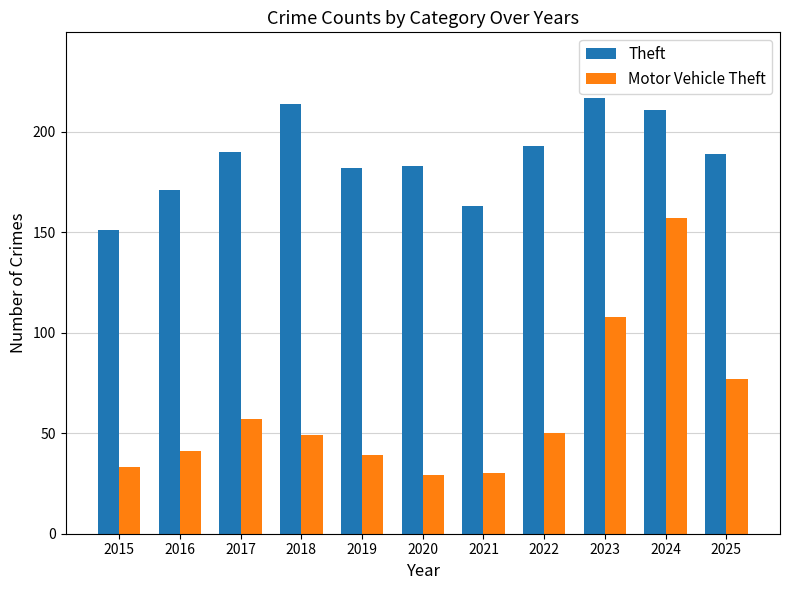

How many groups of bars are there?

11